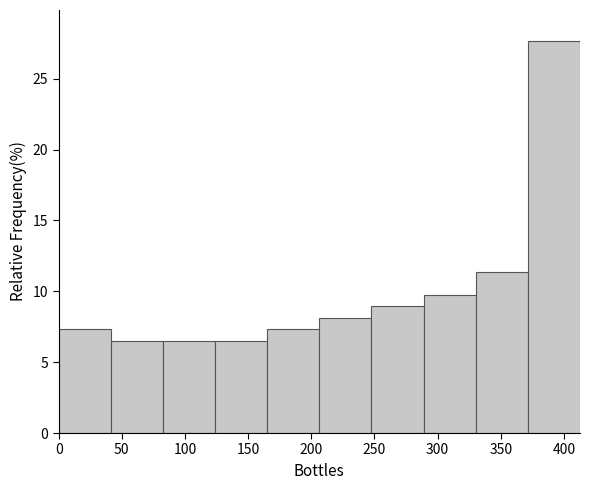

How tall is the bar that spans 330 to 370 on the x-axis? Neither the bar edges nor the heights are printed on the chart, so give them approximately, as read against the axes.

11.5